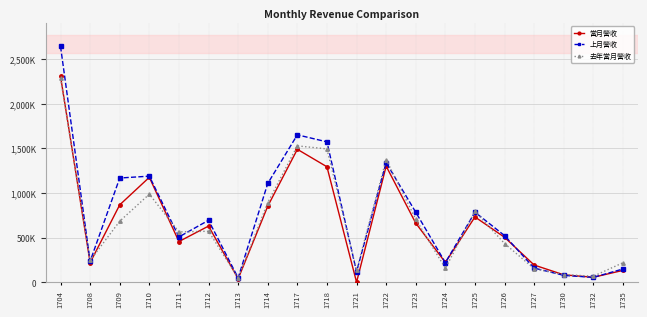

Does the chart display data point markers on the line(s)?

Yes